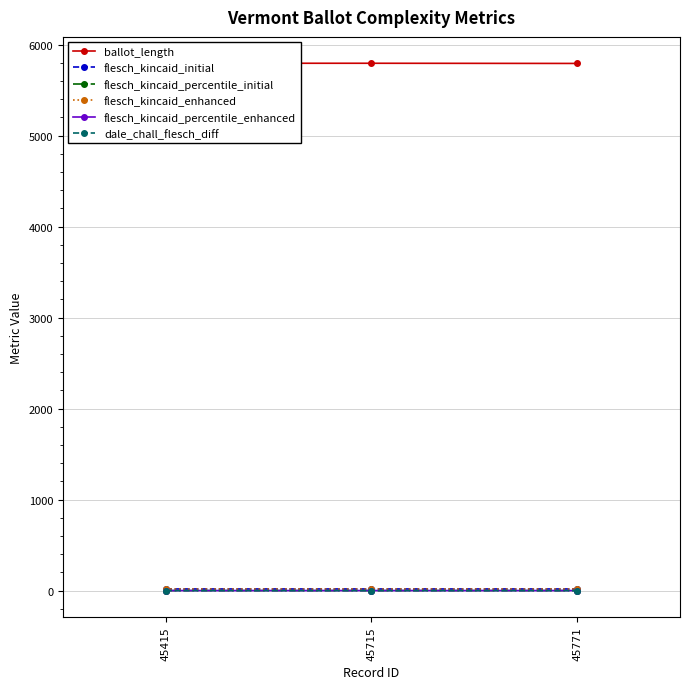

What is the lowest value of the flesch_kincaid_percentile_initial series?

0.3